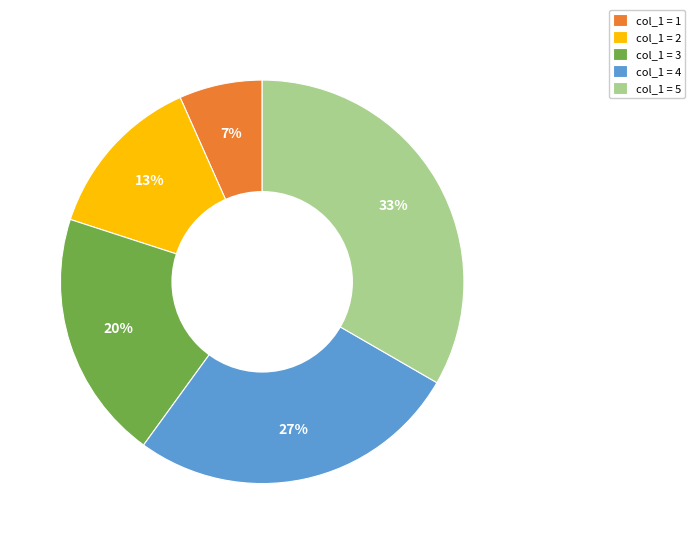

To the nearest percent, what percentage of the pie is col_1 = 4?

27%